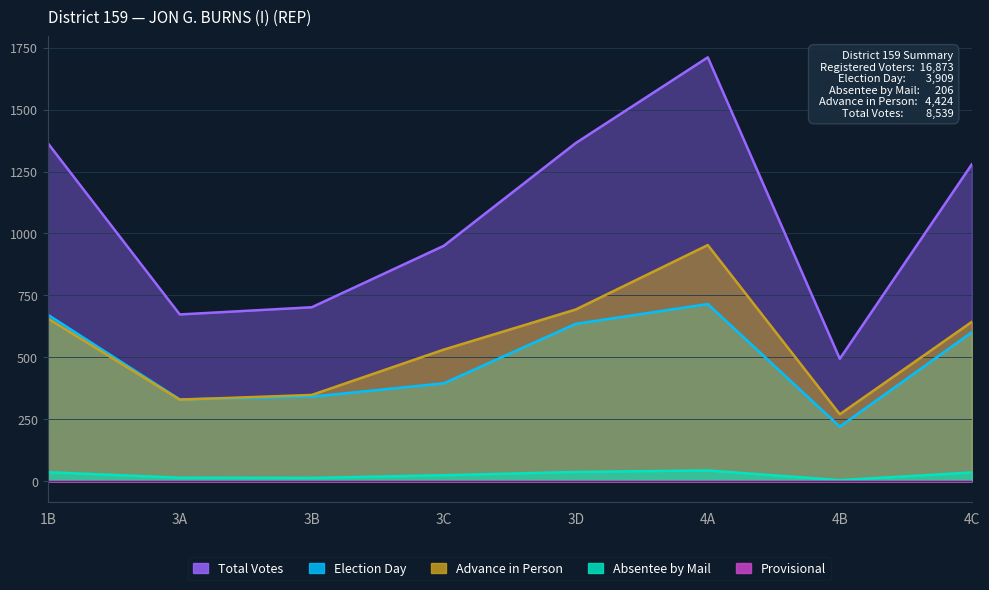

What is the value of the Election Day point at the 5th from the left?

635